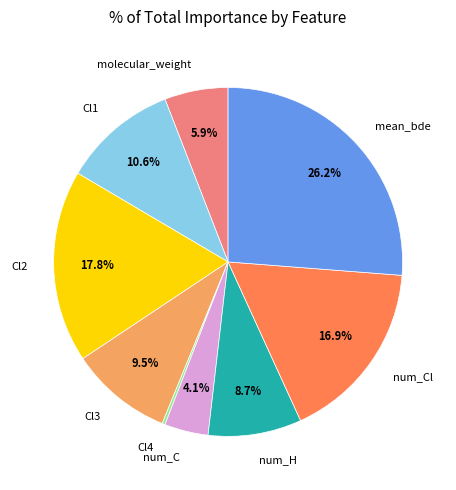

Combined, do molecular_weight and Cl2 account for over 50%?

No